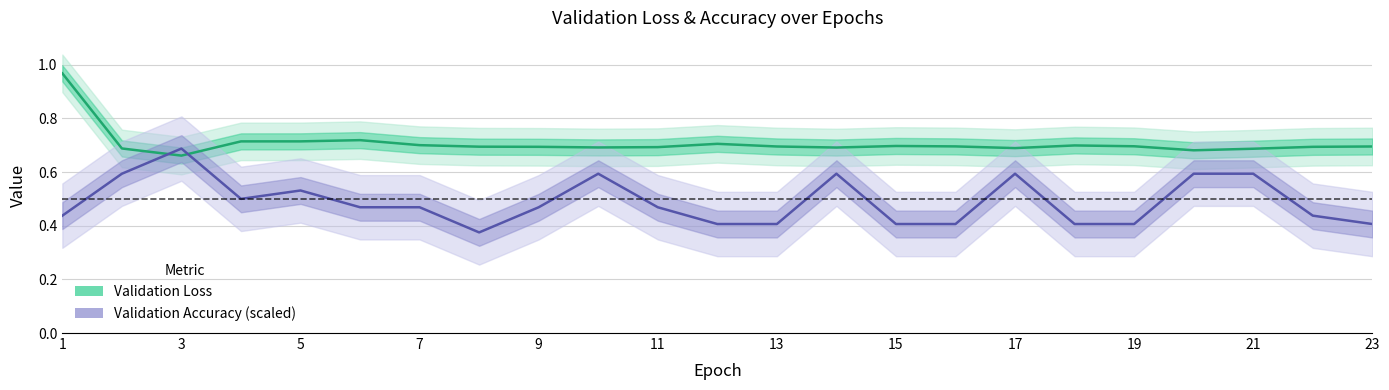

How many Validation Loss values are between 0 and 1?

23